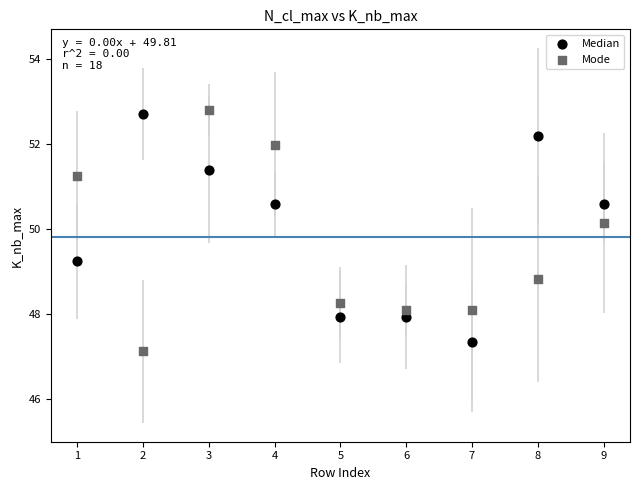

Which series has the largest Y range (max minus min)?

Mode